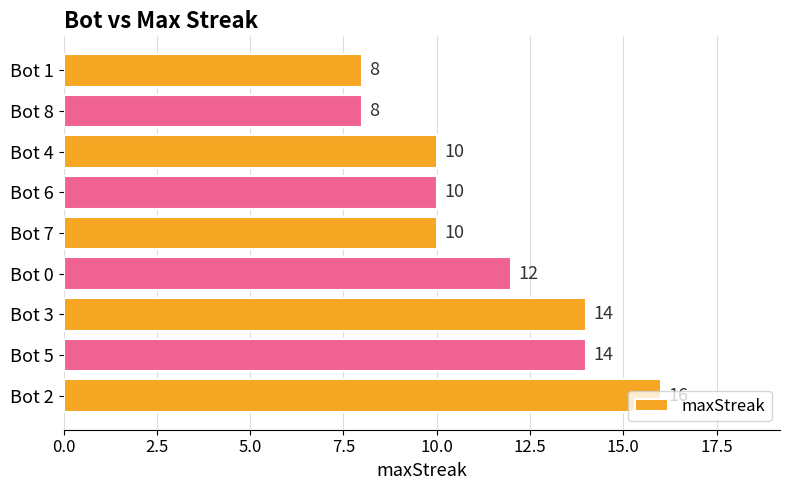

What is the minimum value shown in the chart?

8